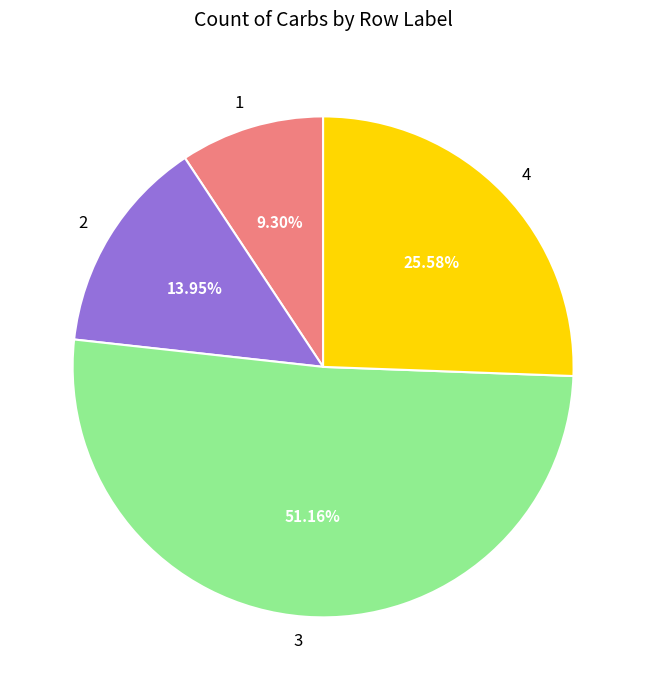

To the nearest percent, what percentage of the pie is 3?

51%